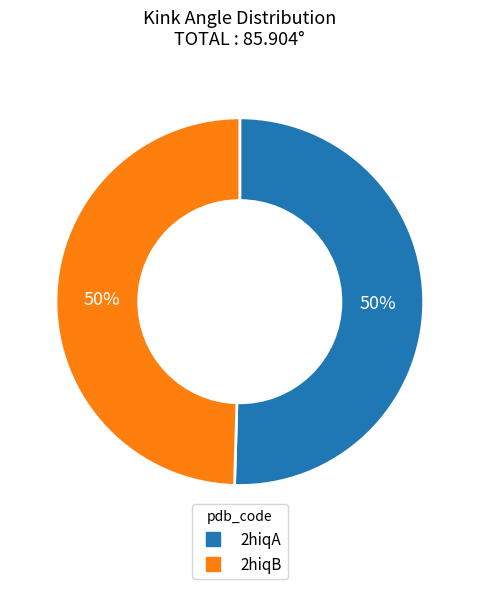

True or false: 2hiqA accounts for 41% of the total.

False